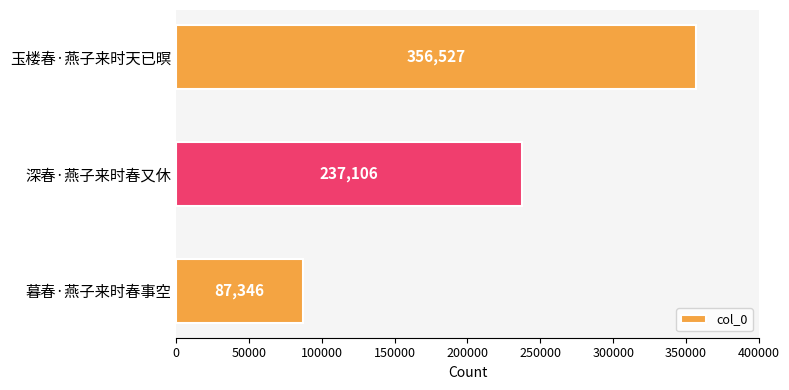

How many bars are there in total?

3